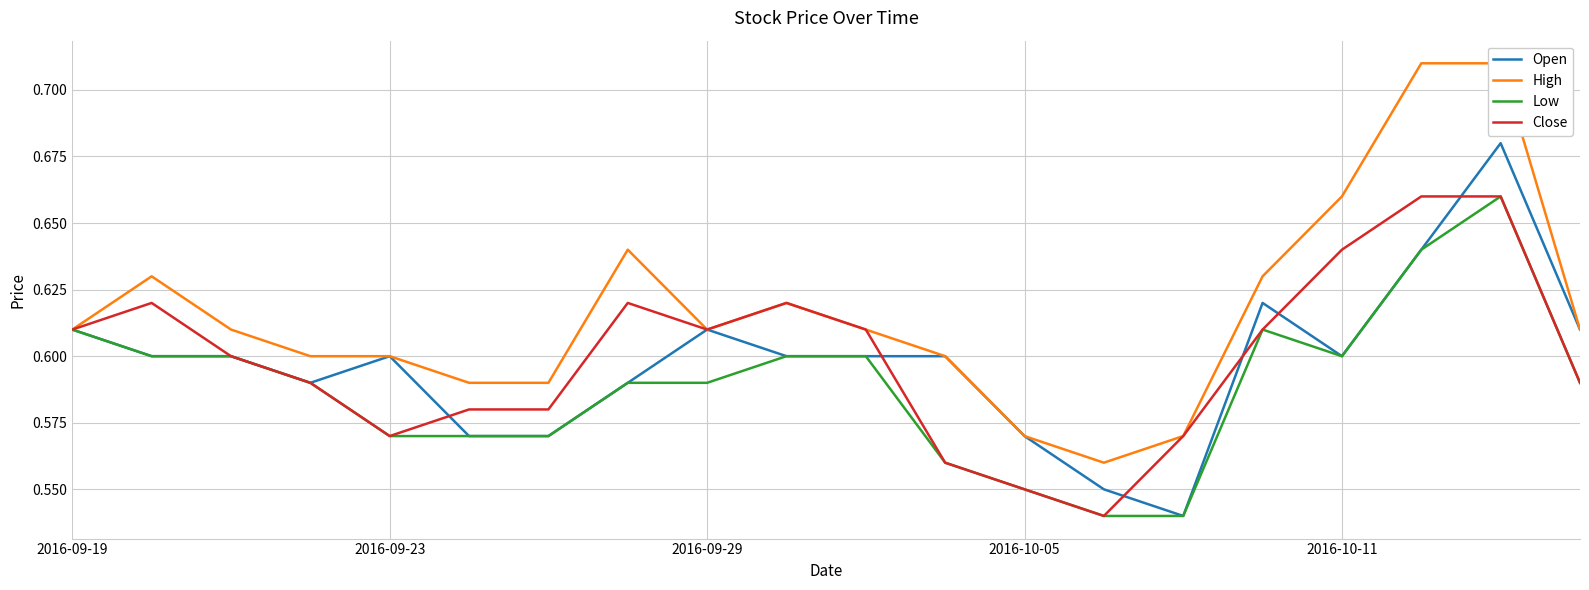

Is this an area chart (filled region under the line)?

No